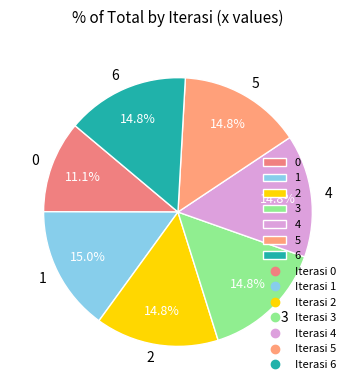

Combined, what portion of the pie is 0 and 2?

25.9%